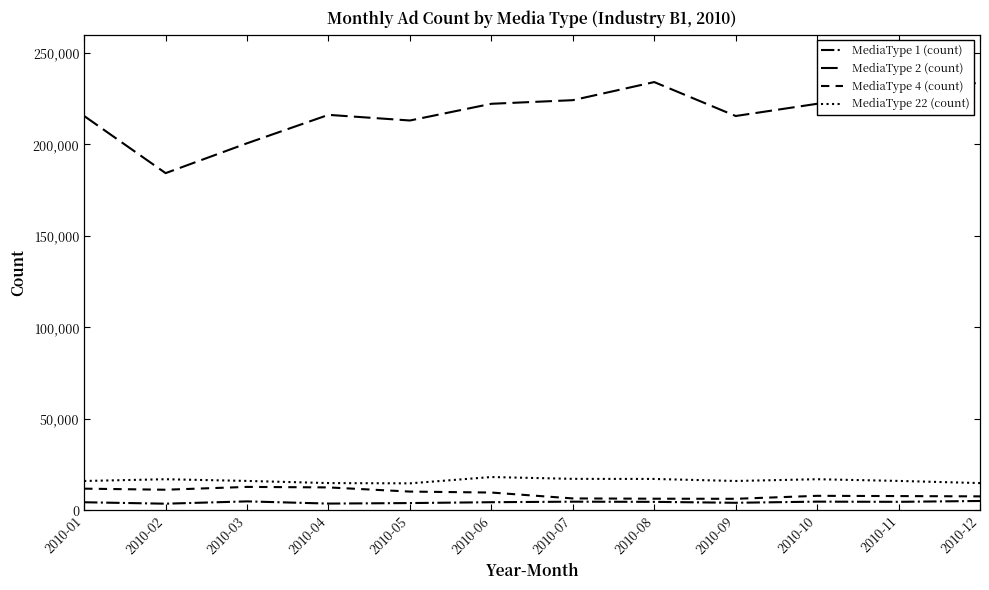

What is the sum of the MediaType 1 (count) values at 2010-08 and 2010-06?

9110